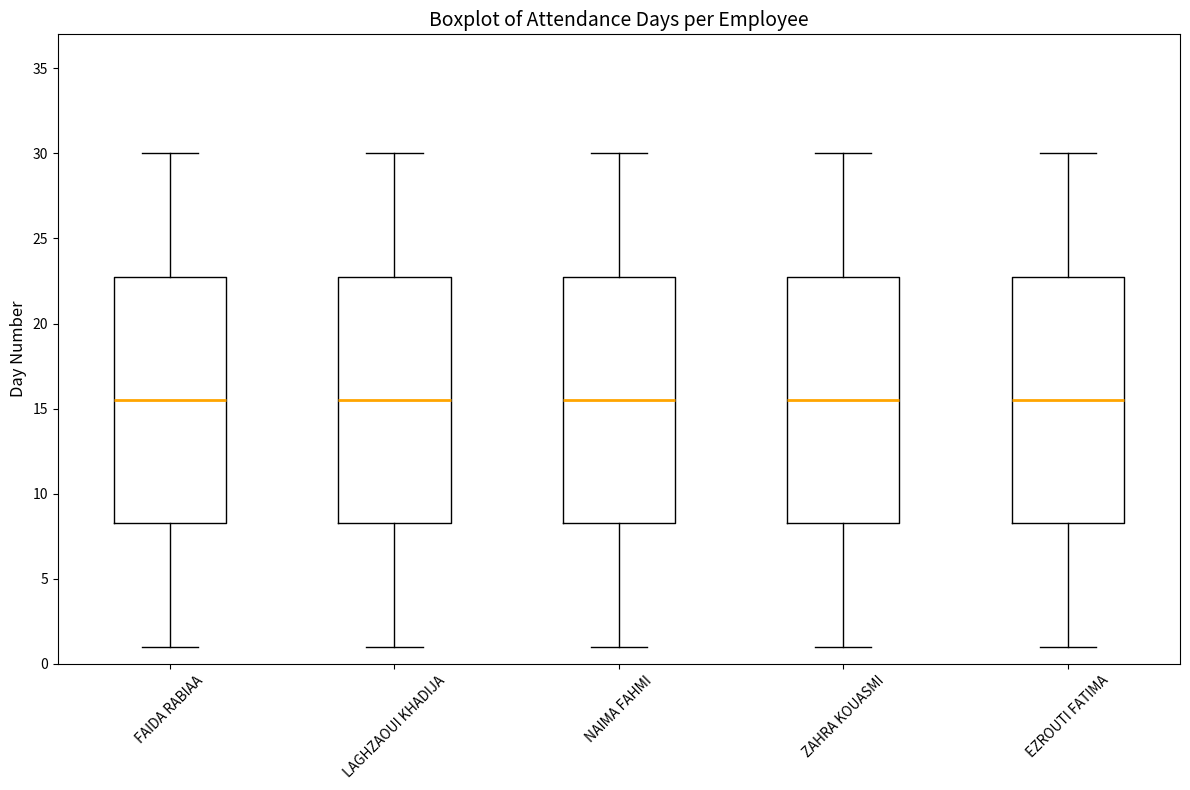

Where does the lower whisker of the box for LAGHZAOUI KHADIJA end on the y-axis? The values are not printed on the chart, so give them approximately, as read against the axis.

1.0